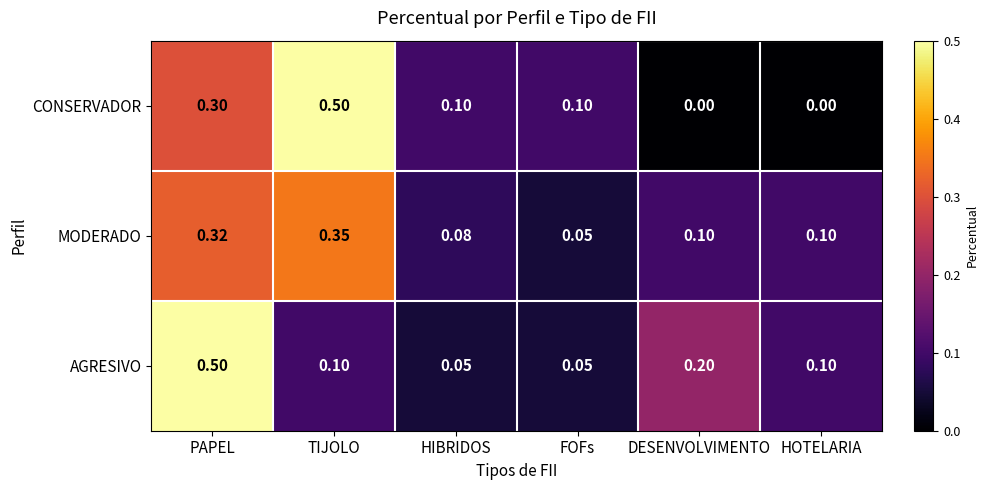

What is the difference between the highest and lowest values at DESENVOLVIMENTO?

0.2